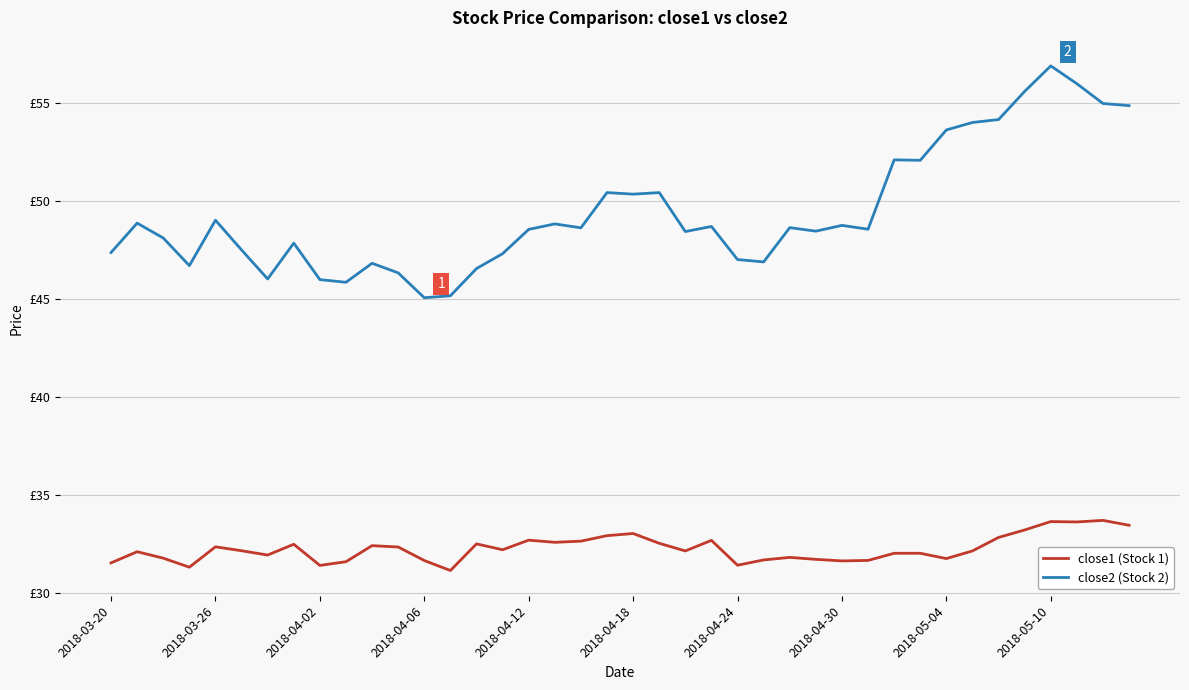

What is the value of the close2 (Stock 2) point at the 39th from the left?

55.0